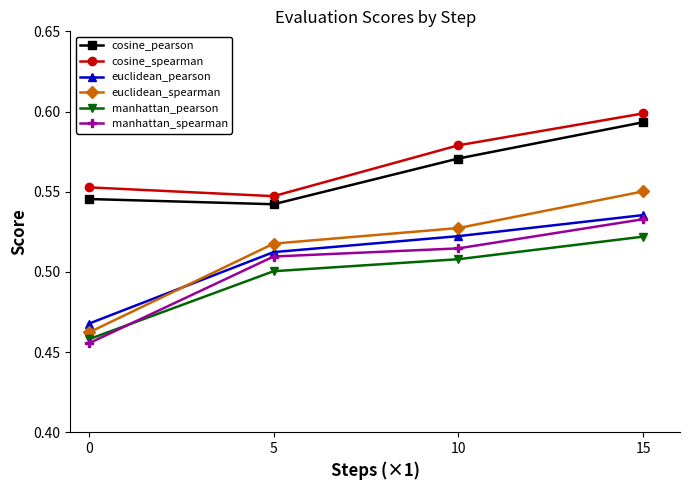

True or false: cosine_pearson has more than 1 points higher than both neighbors.

False